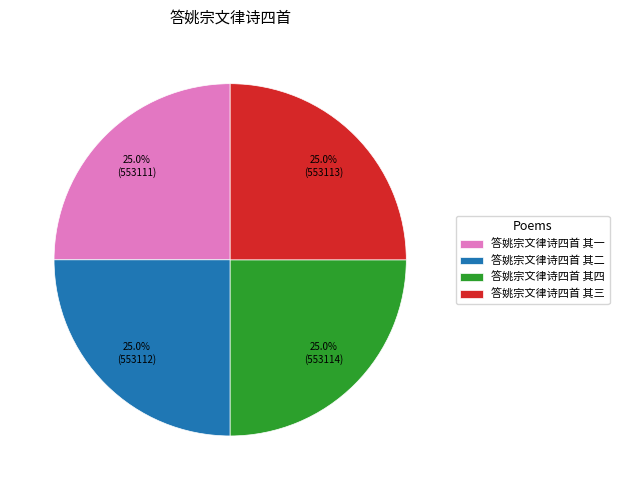

To the nearest percent, what percentage of the pie is 答姚宗文律诗四首 其三?

25%